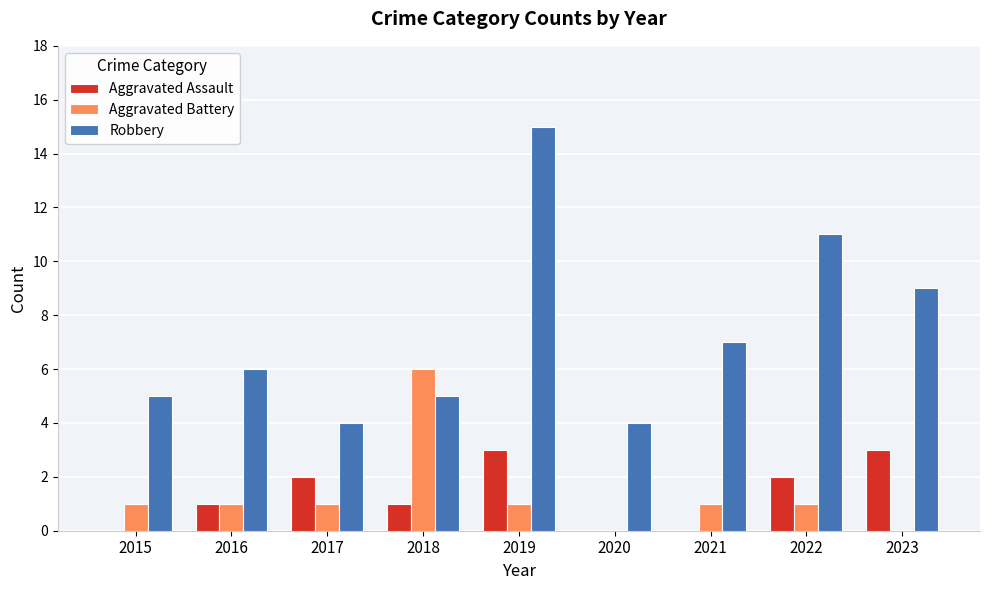

At which category is the sum across all series the highest?

2019